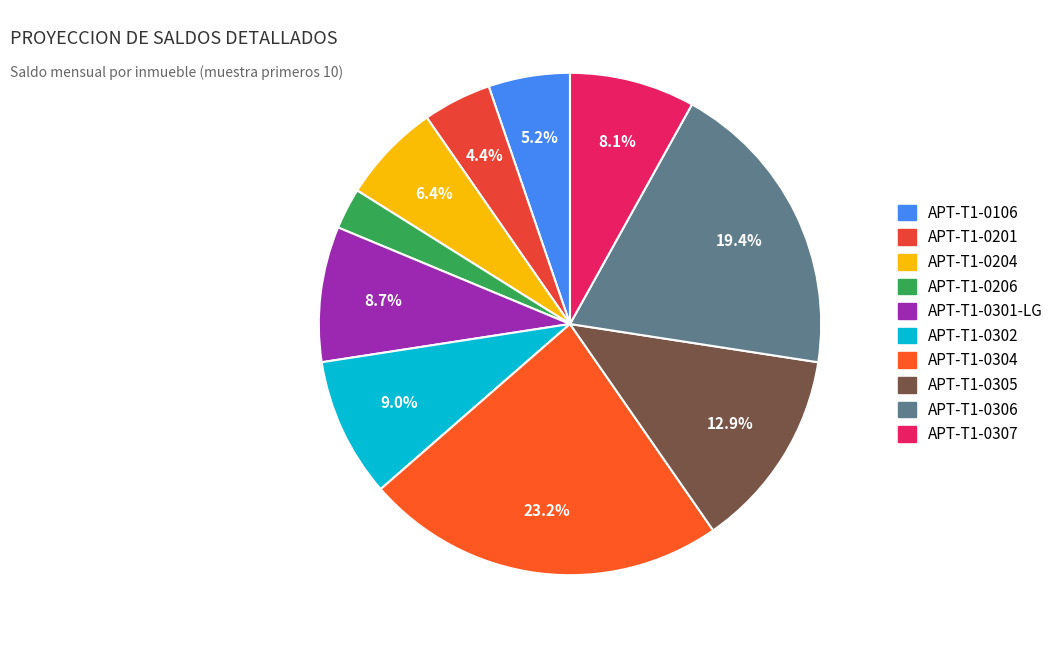

How many segments does this pie chart have?

10